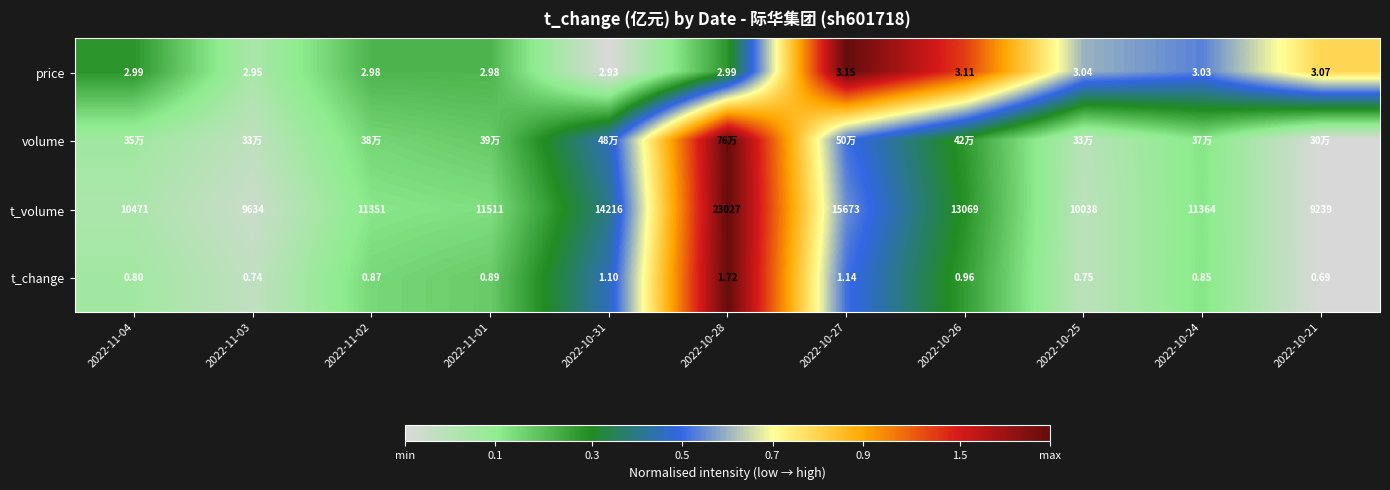

Is the value of t_change at 2022-11-04 greater than the value of price at 2022-10-26?

No